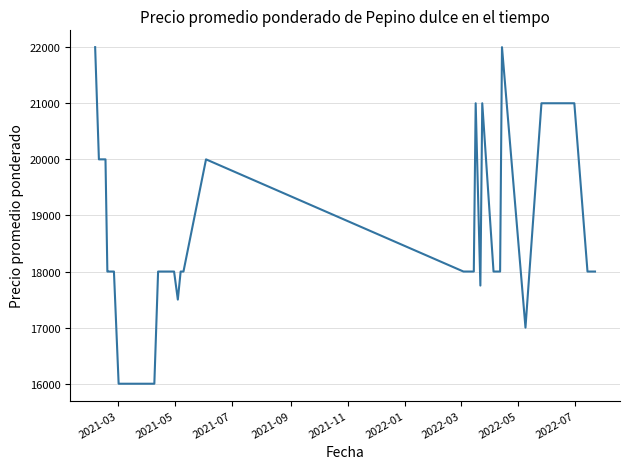

What is the minimum value shown in the chart?

16000